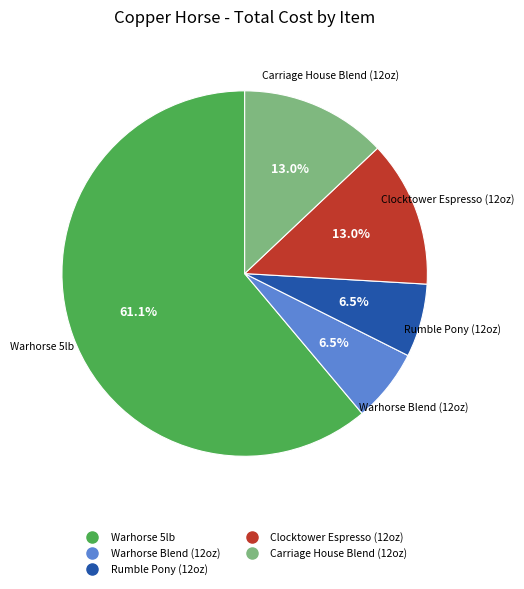

Count the number of slices in the pie.

5